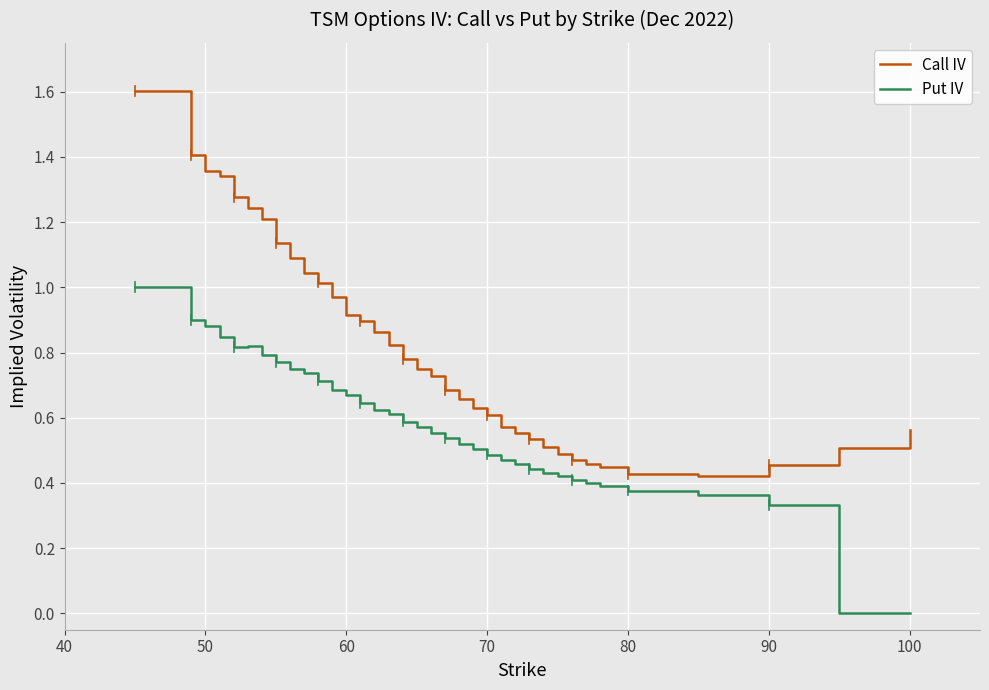

List the series in order of their peak value, lowest first.

Put IV, Call IV